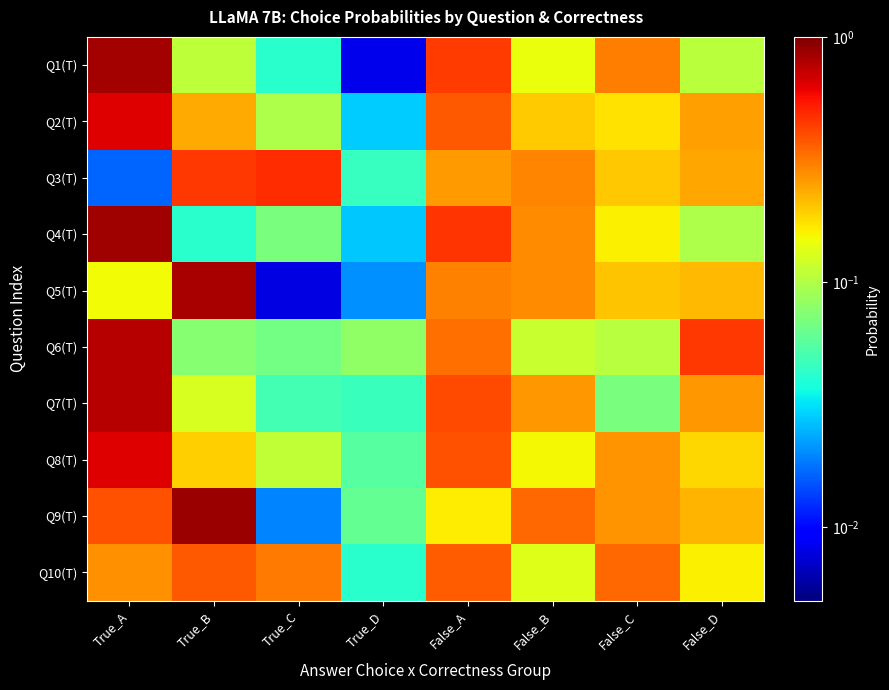

Reading left to right, extract all data points from this chart.

Q1(T): True_A=0.8	True_B=0.1	True_C=0.0	True_D=0.0	False_A=0.4	False_B=0.1	False_C=0.3	False_D=0.1
Q2(T): True_A=0.6	True_B=0.2	True_C=0.1	True_D=0.0	False_A=0.4	False_B=0.2	False_C=0.2	False_D=0.3
Q3(T): True_A=0.0	True_B=0.5	True_C=0.5	True_D=0.0	False_A=0.3	False_B=0.3	False_C=0.2	False_D=0.2
Q4(T): True_A=0.9	True_B=0.0	True_C=0.1	True_D=0.0	False_A=0.5	False_B=0.3	False_C=0.2	False_D=0.1
Q5(T): True_A=0.2	True_B=0.8	True_C=0.0	True_D=0.0	False_A=0.3	False_B=0.3	False_C=0.2	False_D=0.2
Q6(T): True_A=0.8	True_B=0.1	True_C=0.1	True_D=0.1	False_A=0.3	False_B=0.1	False_C=0.1	False_D=0.5
Q7(T): True_A=0.8	True_B=0.1	True_C=0.0	True_D=0.0	False_A=0.4	False_B=0.3	False_C=0.1	False_D=0.3
Q8(T): True_A=0.6	True_B=0.2	True_C=0.1	True_D=0.1	False_A=0.4	False_B=0.2	False_C=0.3	False_D=0.2
Q9(T): True_A=0.4	True_B=0.9	True_C=0.0	True_D=0.1	False_A=0.2	False_B=0.3	False_C=0.3	False_D=0.2
Q10(T): True_A=0.3	True_B=0.4	True_C=0.3	True_D=0.0	False_A=0.4	False_B=0.1	False_C=0.3	False_D=0.2